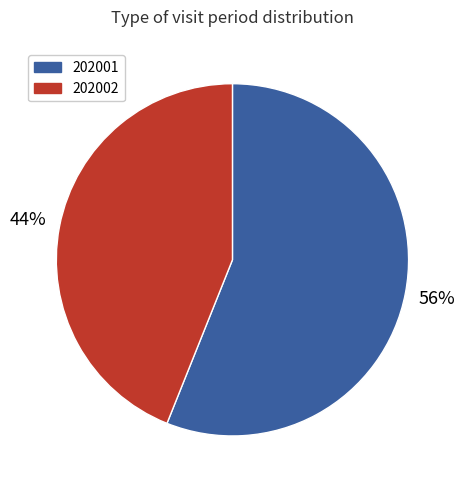

What is the ratio of the value at 202001 to the value at 202002?

1.3